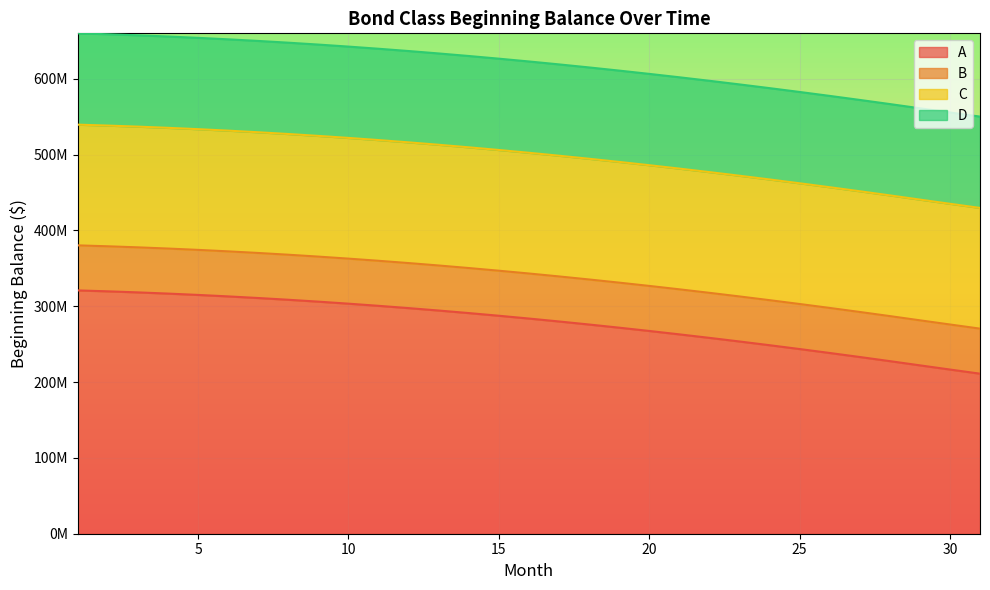

At 9, list the series in order from largest to smallest.

A, C, D, B